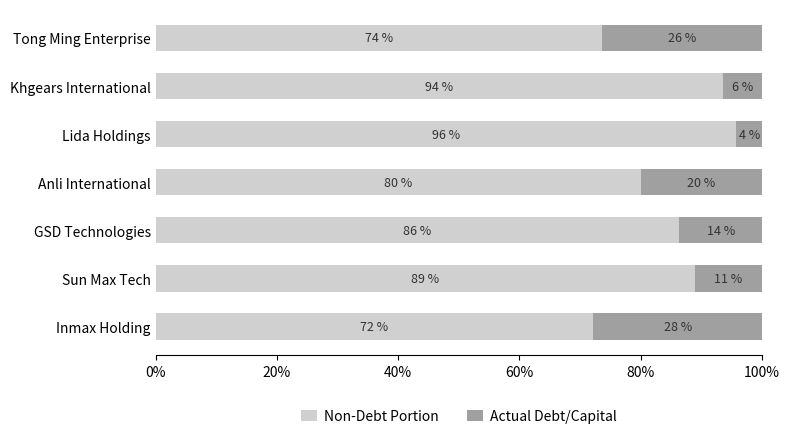

What are all the series names shown in the legend?

Non-Debt Portion, Actual Debt/Capital